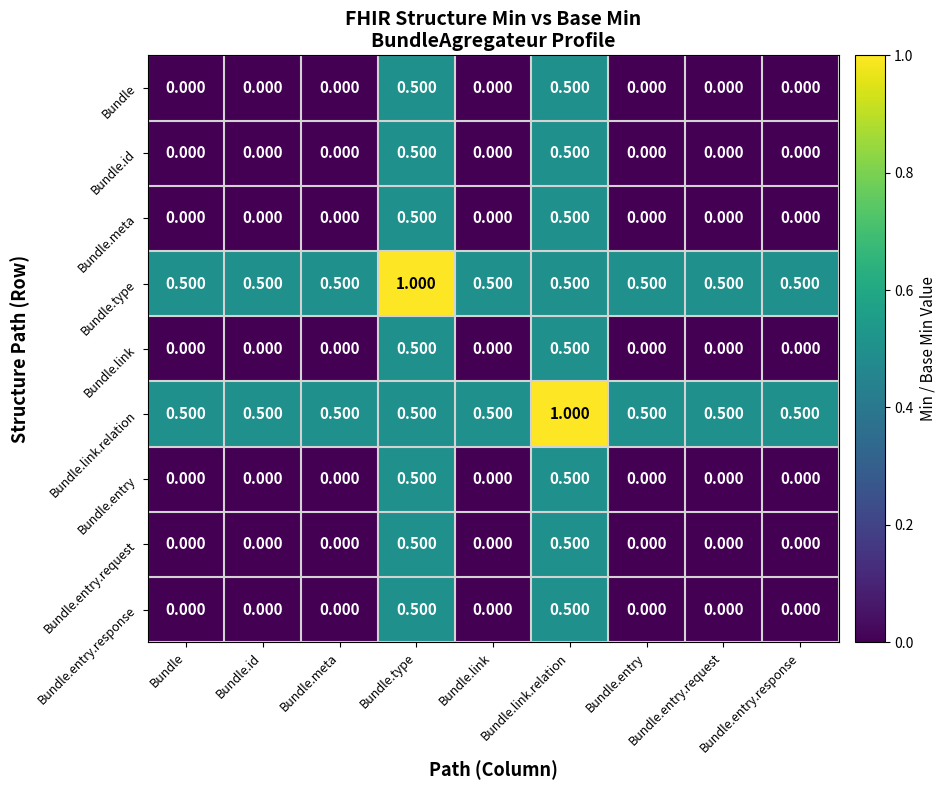

How many data points does each series have?

9